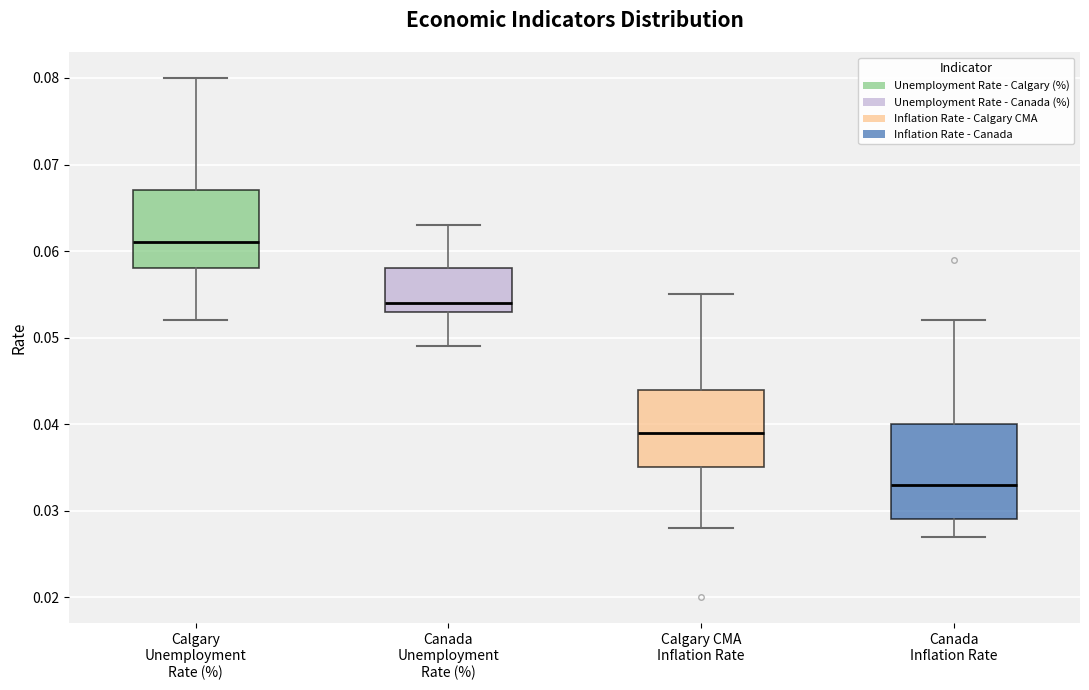

Reading left to right, transcribe this box plot: for each box, give where its median line is, the range the box spans, and where its two whiskers end, as read against the y-axis. The values are not printed on the chart, so give them approximately, as read against the axis.

Calgary Unemployment Rate (%): median 0.061, box 0.058 to 0.067, whiskers 0.052 to 0.080
Canada Unemployment Rate (%): median 0.054, box 0.053 to 0.058, whiskers 0.049 to 0.063
Calgary CMA Inflation Rate: median 0.039, box 0.035 to 0.044, whiskers 0.028 to 0.055
Canada Inflation Rate: median 0.033, box 0.029 to 0.040, whiskers 0.027 to 0.052